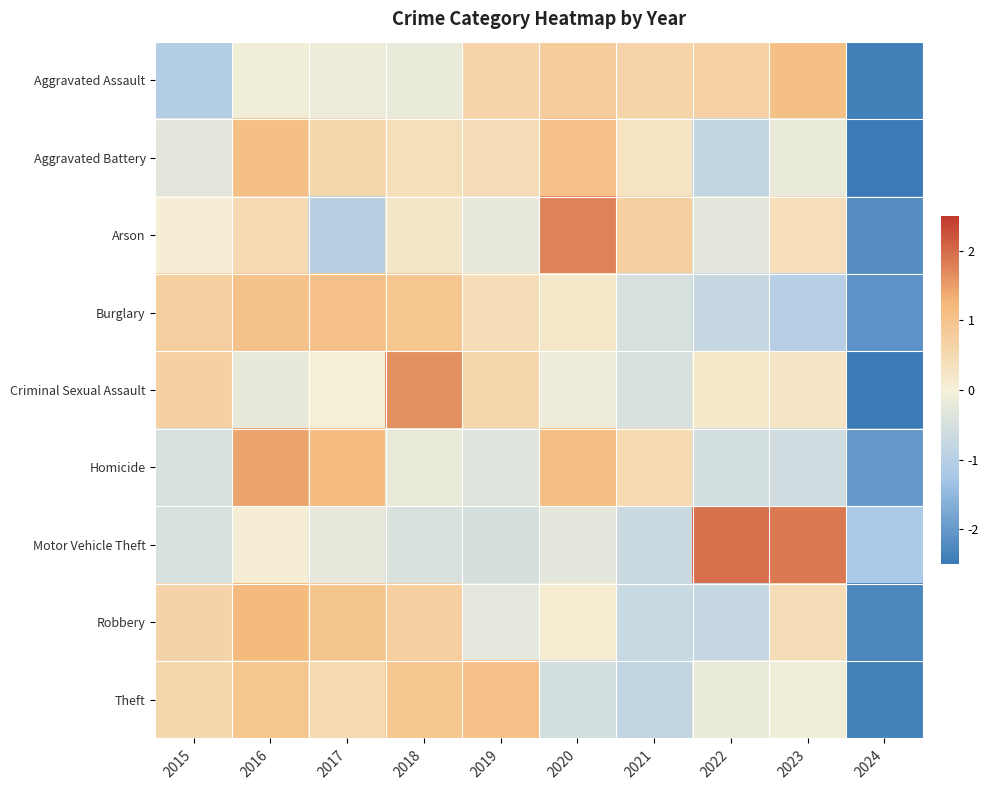

At 2016, list the series in order from smallest to largest.

Criminal Sexual Assault, Aggravated Assault, Motor Vehicle Theft, Arson, Theft, Burglary, Aggravated Battery, Robbery, Homicide